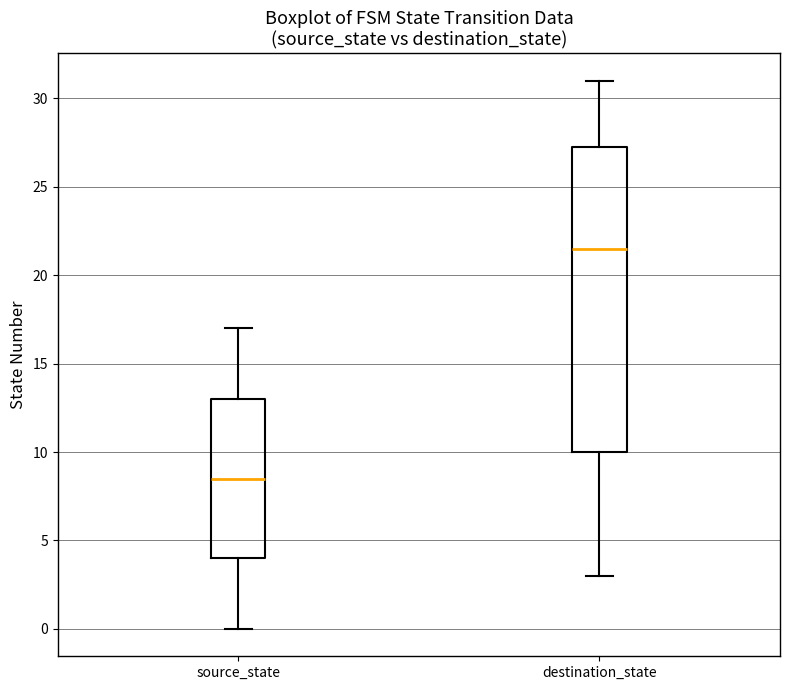

Reading left to right, transcribe this box plot: for each box, give where its median line is, the range the box spans, and where its two whiskers end, as read against the y-axis. The values are not printed on the chart, so give them approximately, as read against the axis.

source_state: median 8.5, box 4.0 to 13.0, whiskers 0.0 to 17.0
destination_state: median 21.5, box 10.0 to 27.5, whiskers 3.0 to 31.0